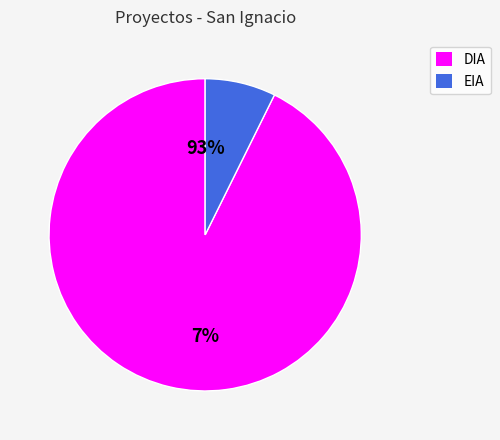

Which slice is the smallest?

EIA